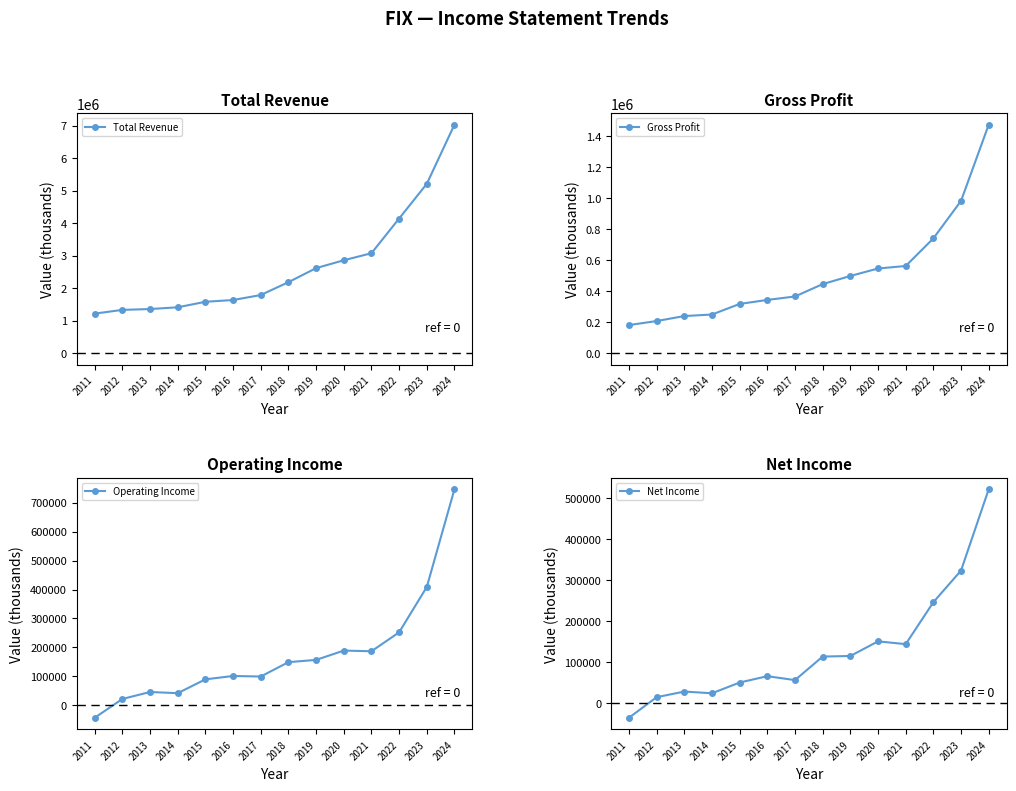

What is the total value across all series at 2011?

1318800